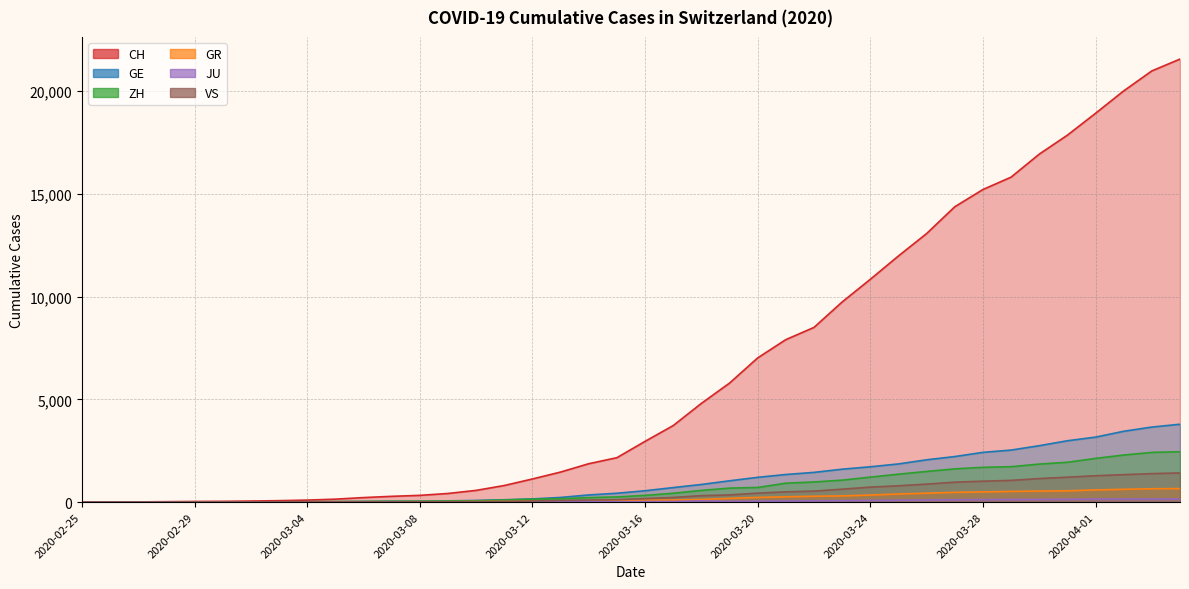

What are all the series names shown in the legend?

CH, GE, ZH, GR, JU, VS